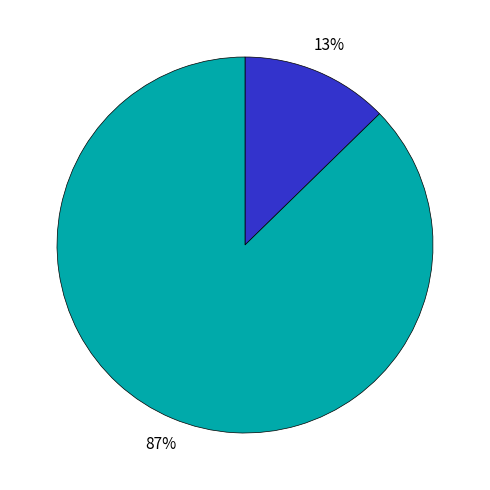

Does any single category account for the majority?

Yes